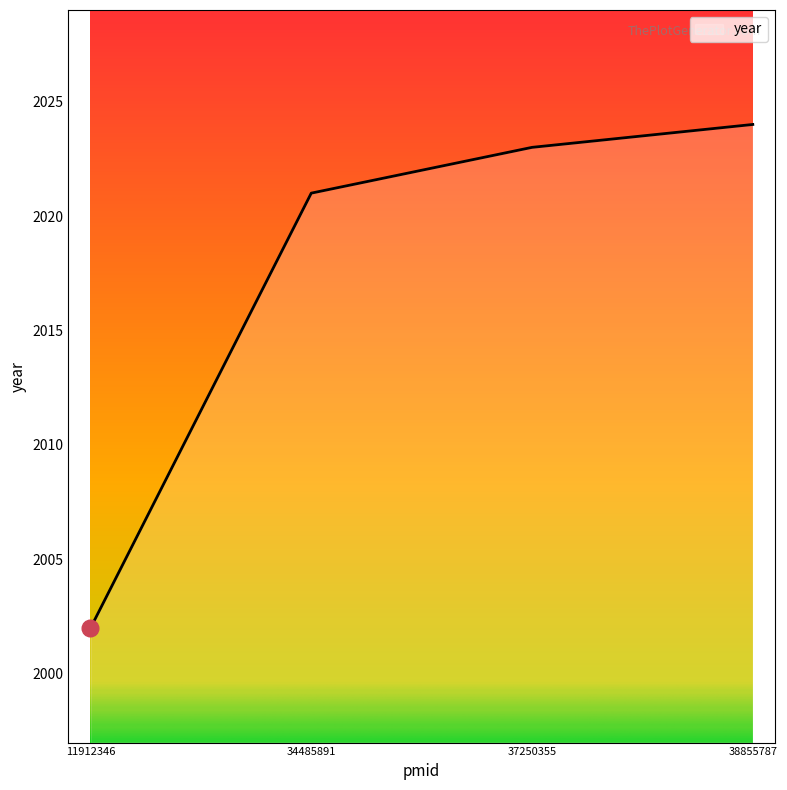

What is the sum of the values at 34485891 and 37250355?

4044